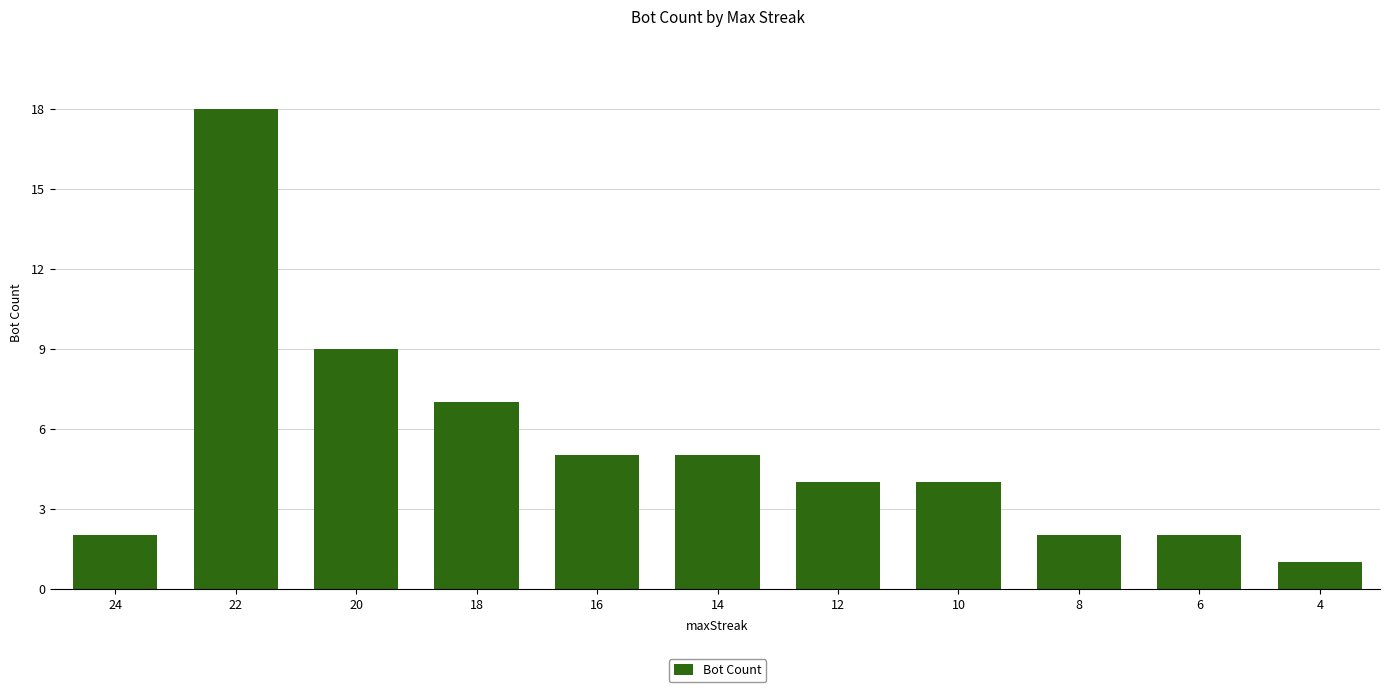

What is the value of the 6th bar from the left?

5